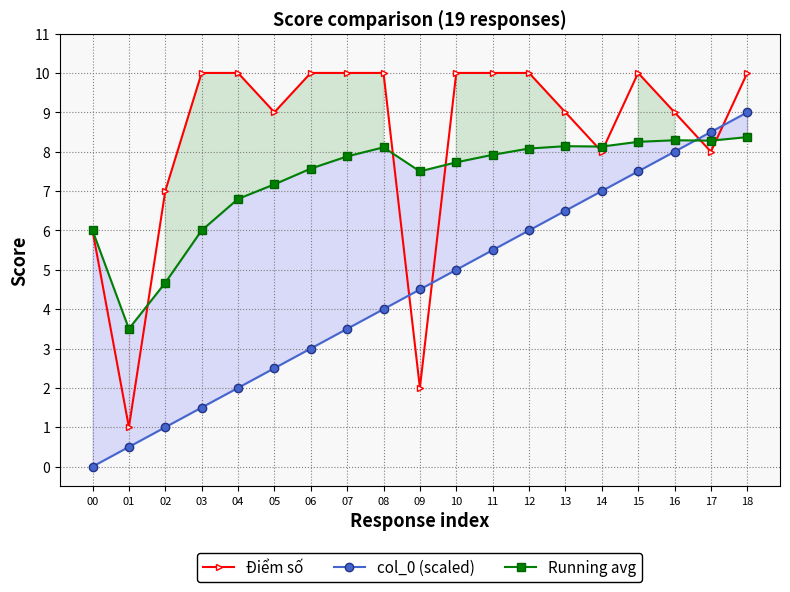

How many intersections are there between Running avg and Điểm số?

7